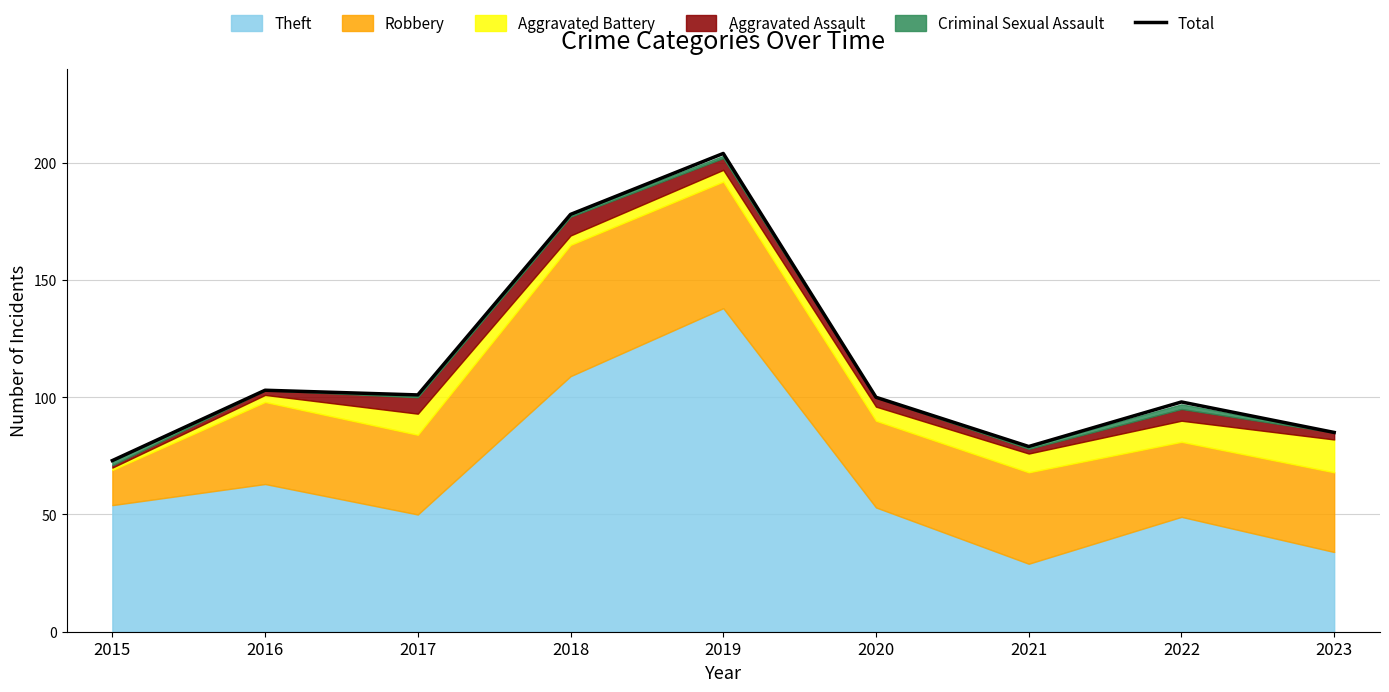

At which label is the value closest to 138?

2016